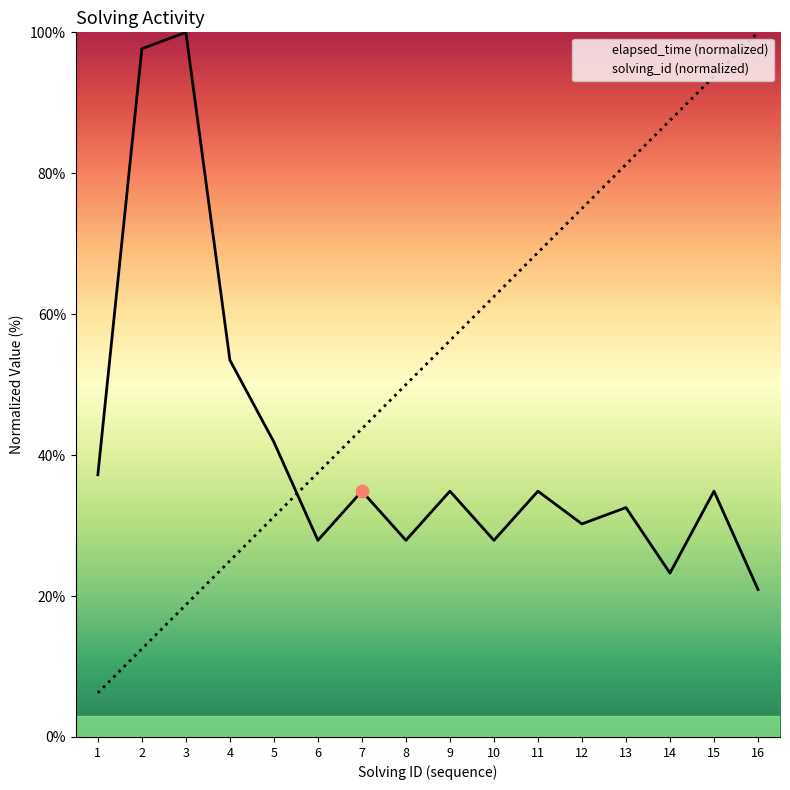

Is the value of elapsed_time at 11 greater than the value of solving_id at 1?

Yes